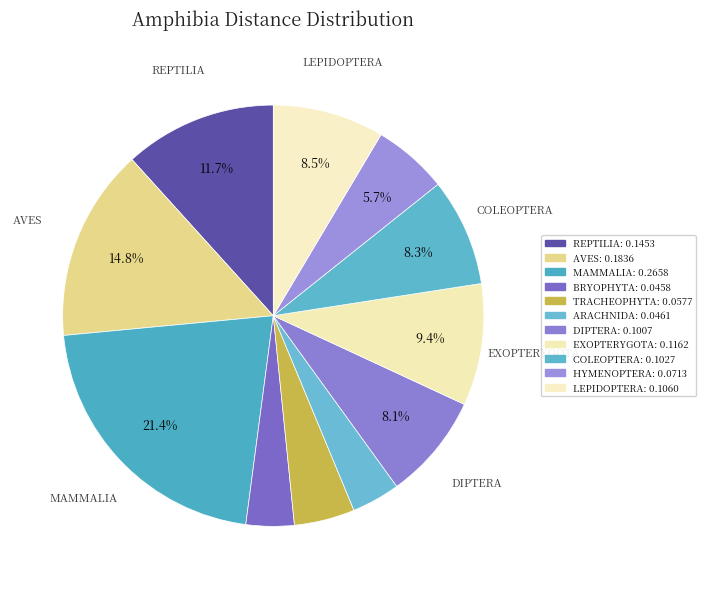

How many segments does this pie chart have?

11